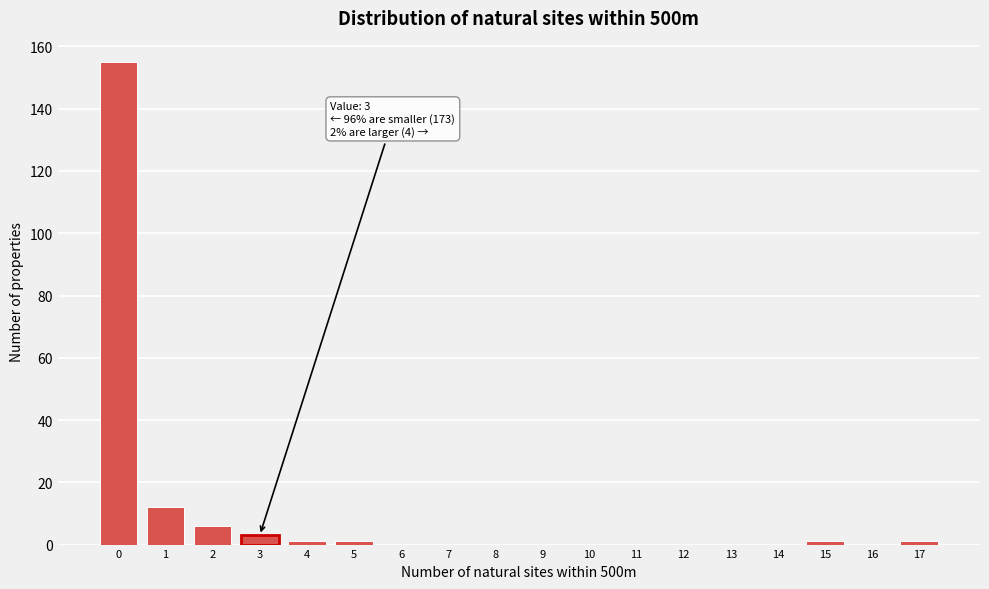

Which range on the x-axis has the tallest bar?

-0.5 to 0.5